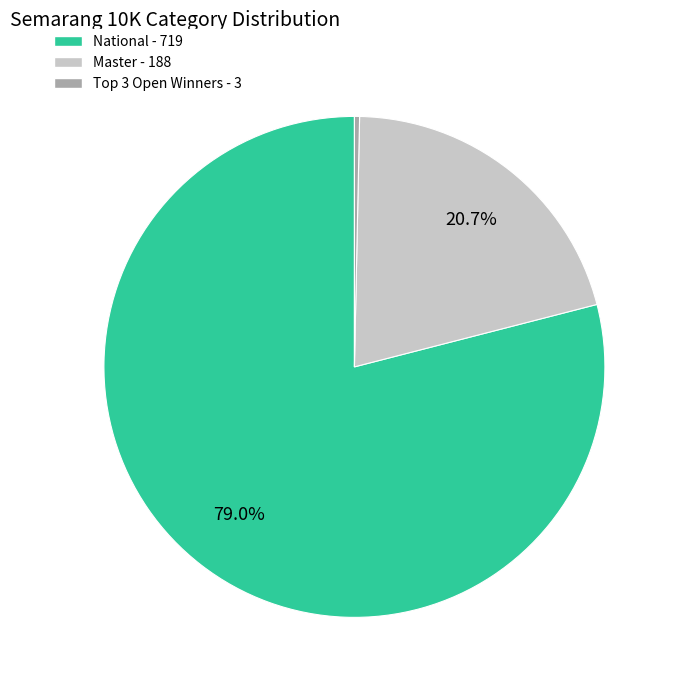

The Master slice represents 21% of the pie. True or false?

True